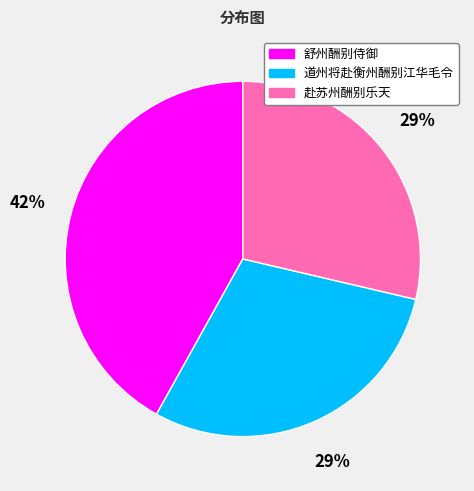

Combined, do 舒州酬别侍御 and 赴苏州酬别乐天 account for over 50%?

Yes